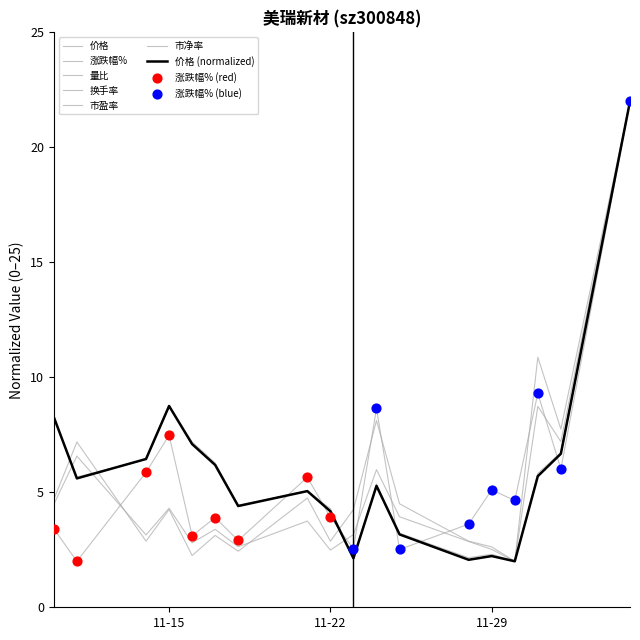

At which category is the sum across all series the highest?

2022-12-05